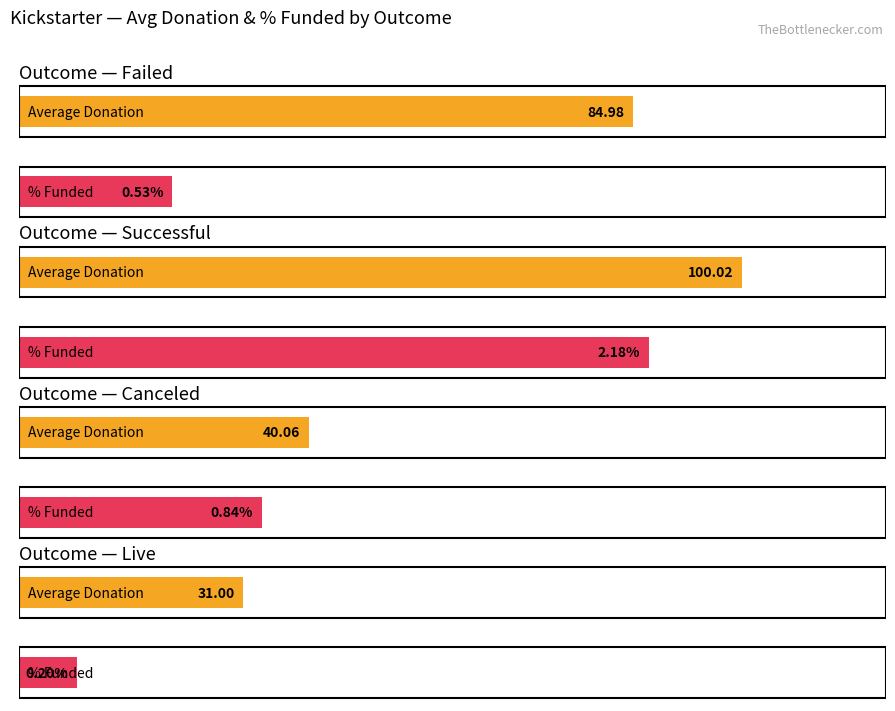

The Average Donation series shows 100.0 at successful. True or false?

True